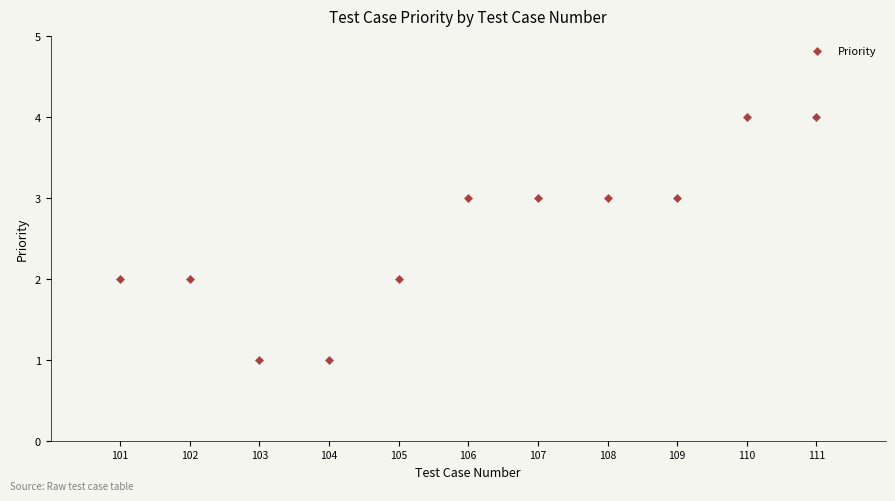

What is the range of X values (max minus min)?

10